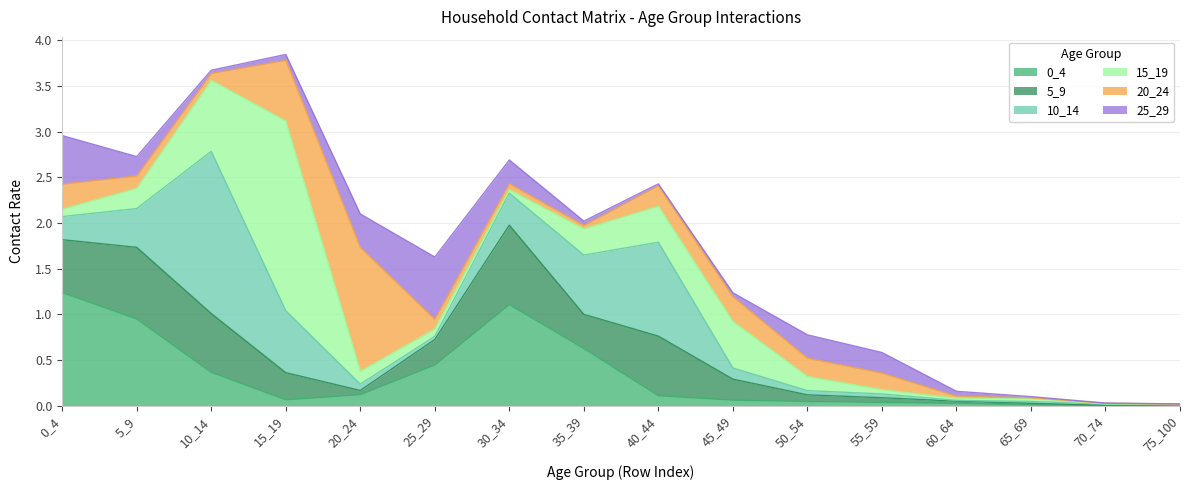

Rank the series at 75_100 from highest to lowest value.

10_14, 20_24, 0_4, 25_29, 15_19, 5_9